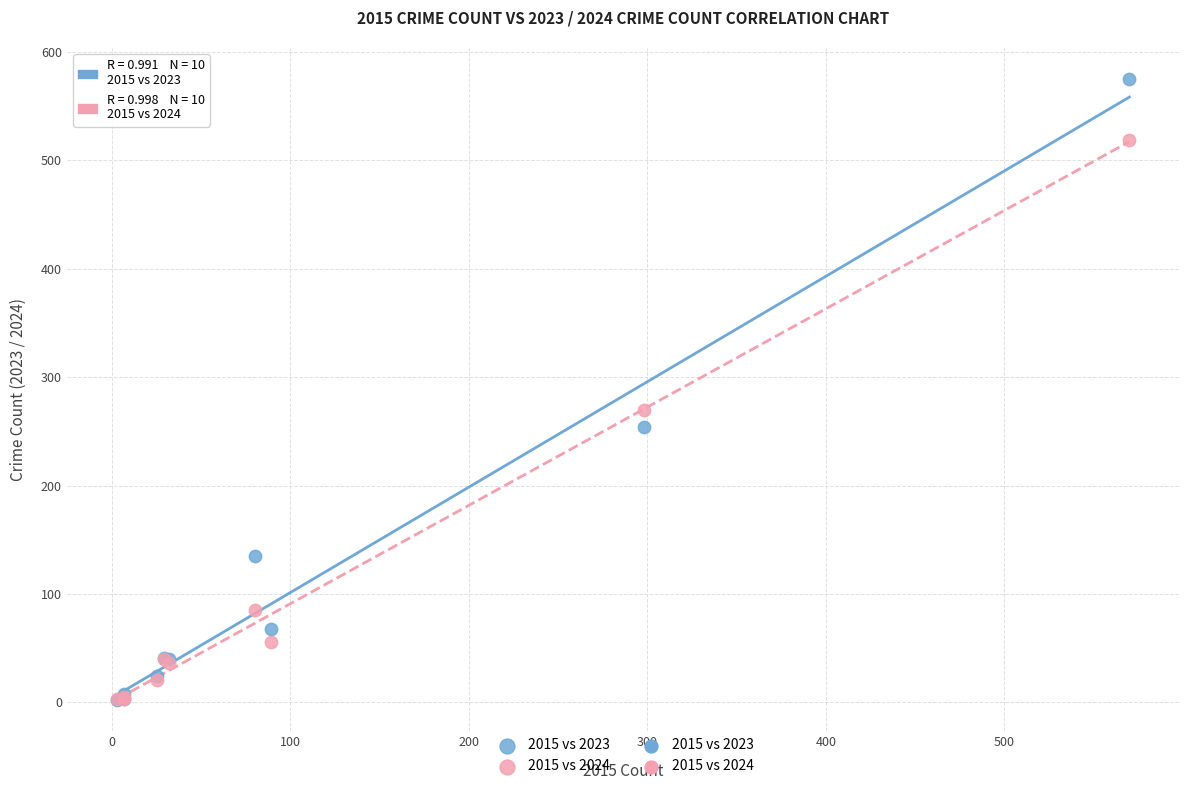

In the 2015 vs 2023 series, what Y value is closest to 288?

254